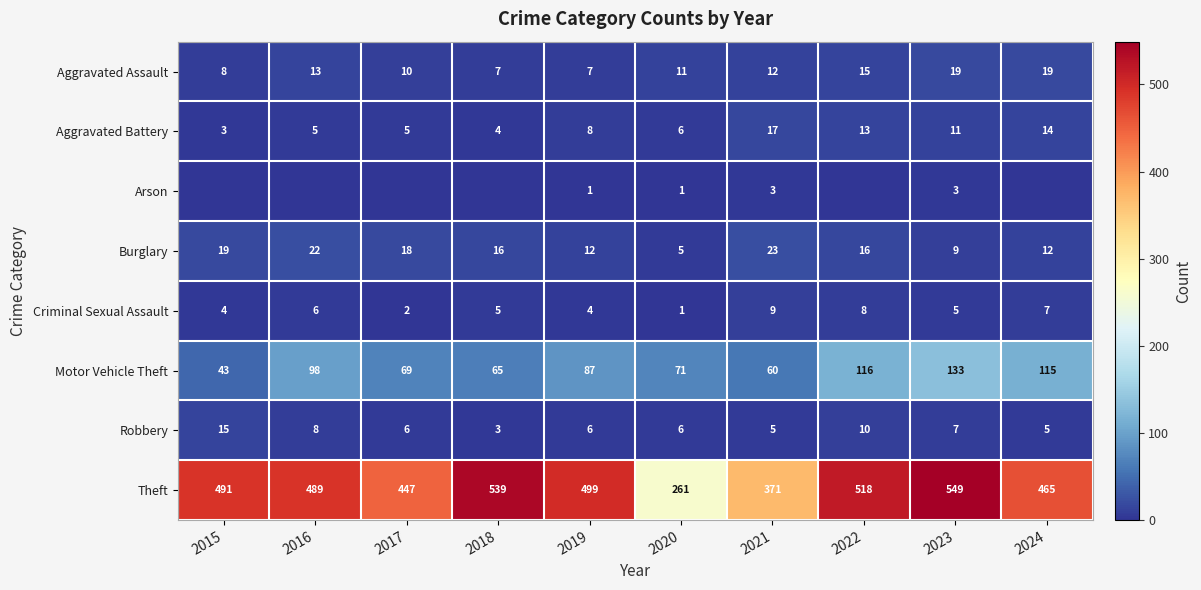

Which series changed the most between 2019 and 2020?

Theft